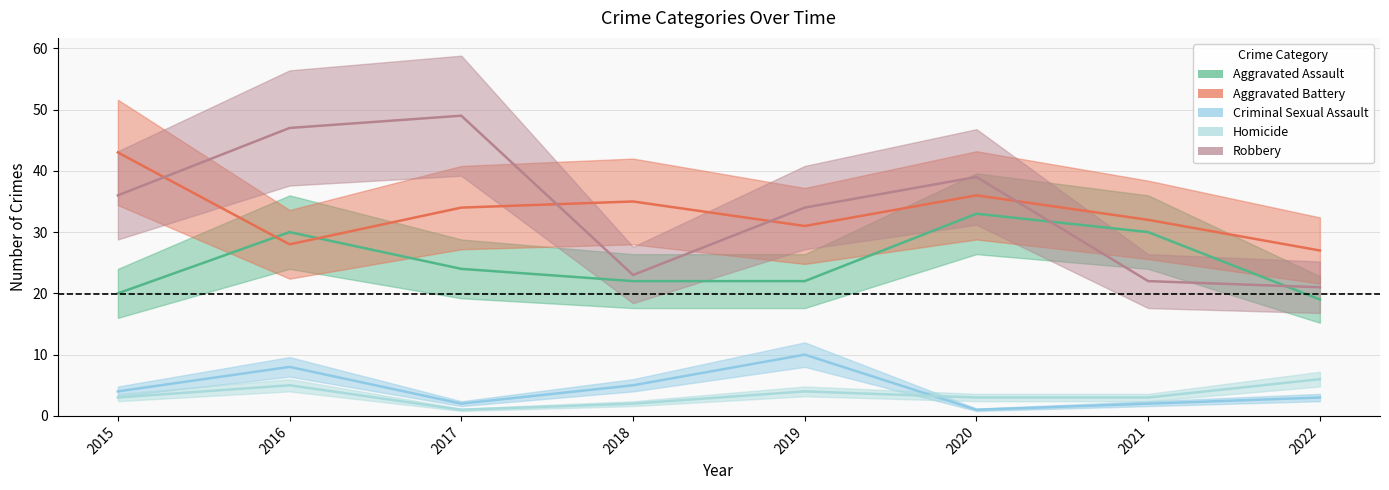

Reading right to left, extract all data points from this chart.

Aggravated Assault: 2022=19	2021=30	2020=33	2019=22	2018=22	2017=24	2016=30	2015=20
Aggravated Battery: 2022=27	2021=32	2020=36	2019=31	2018=35	2017=34	2016=28	2015=43
Criminal Sexual Assault: 2022=3	2021=2	2020=1	2019=10	2018=5	2017=2	2016=8	2015=4
Homicide: 2022=6	2021=3	2020=3	2019=4	2018=2	2017=1	2016=5	2015=3
Robbery: 2022=21	2021=22	2020=39	2019=34	2018=23	2017=49	2016=47	2015=36